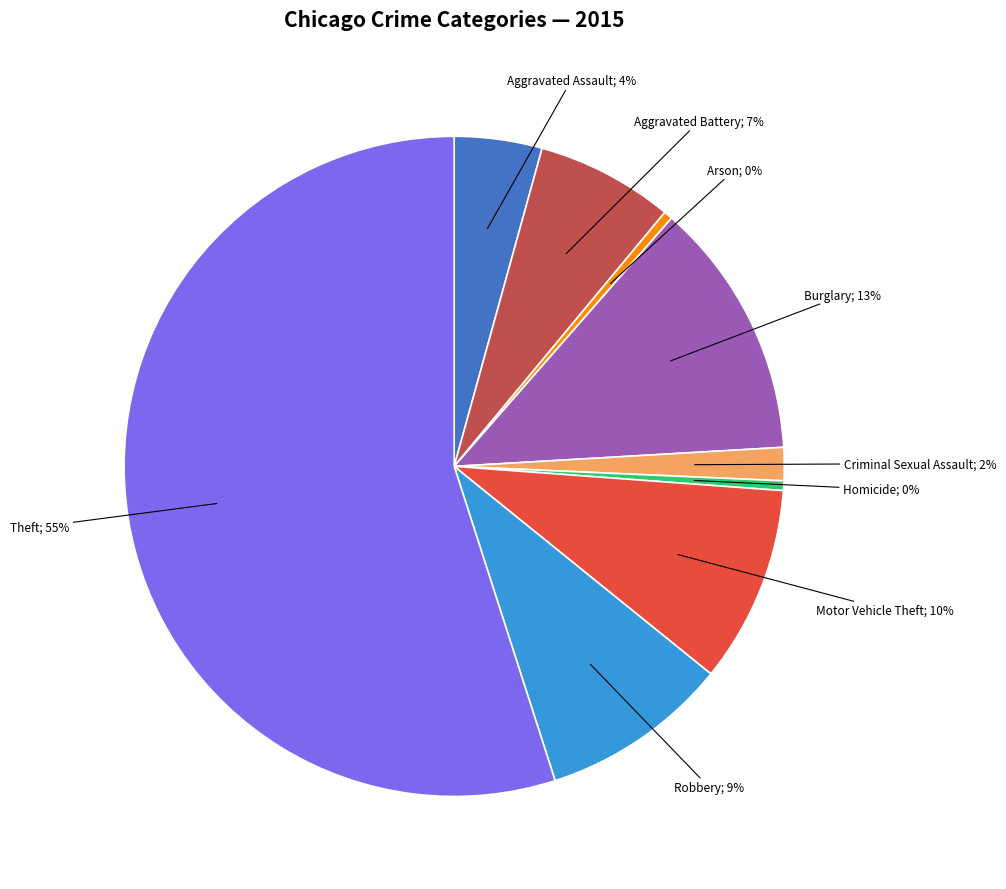

Does any single category account for the majority?

Yes